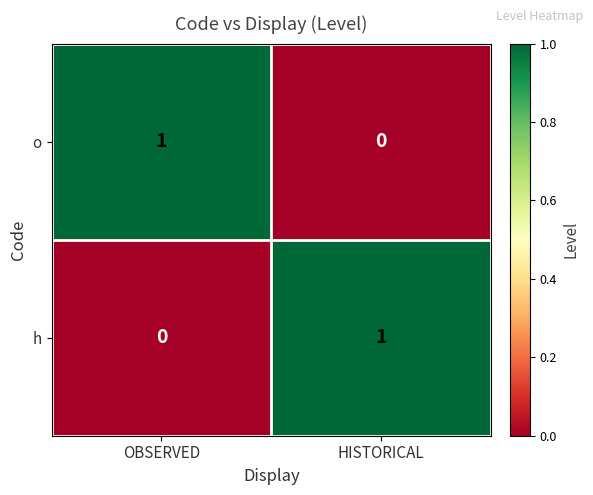

At which label is h closest to 0?

OBSERVED